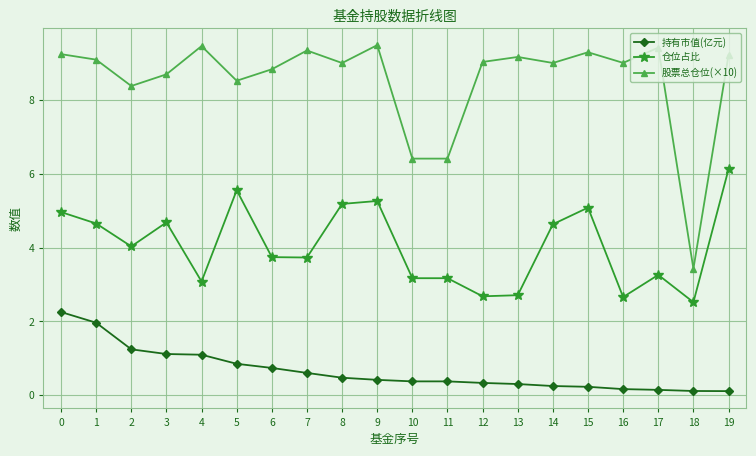

What is the value of the 持有市值(亿元) point at the 7th from the left?

0.7